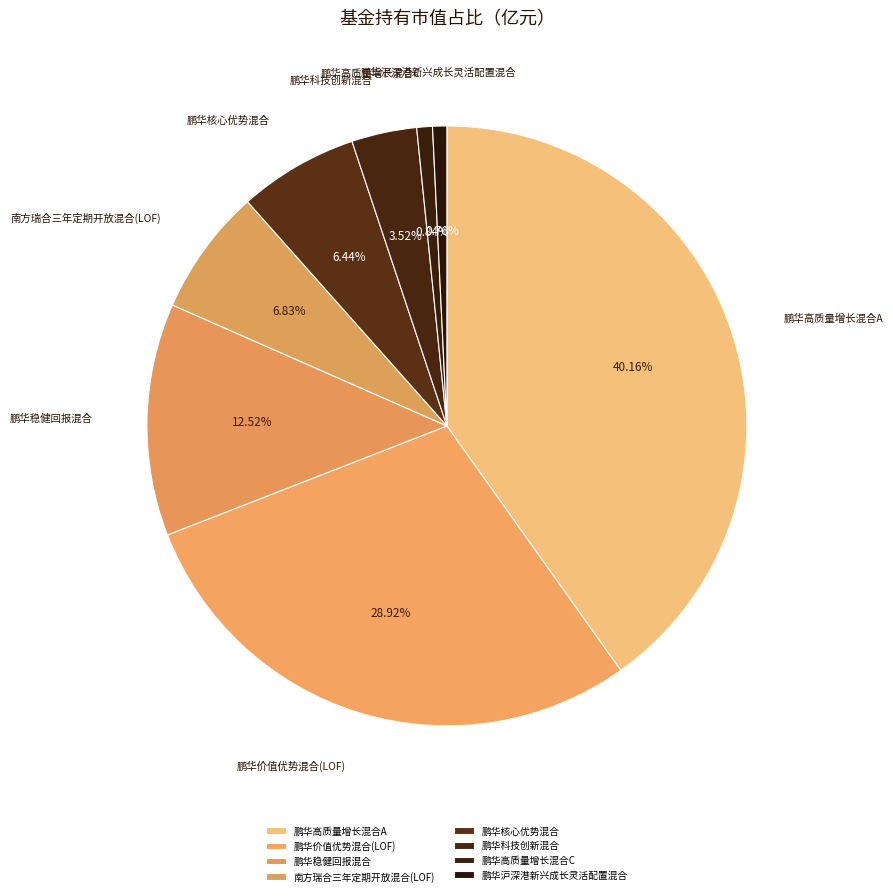

To the nearest percent, what is the difference between the largest and smallest slice percentages?

39%